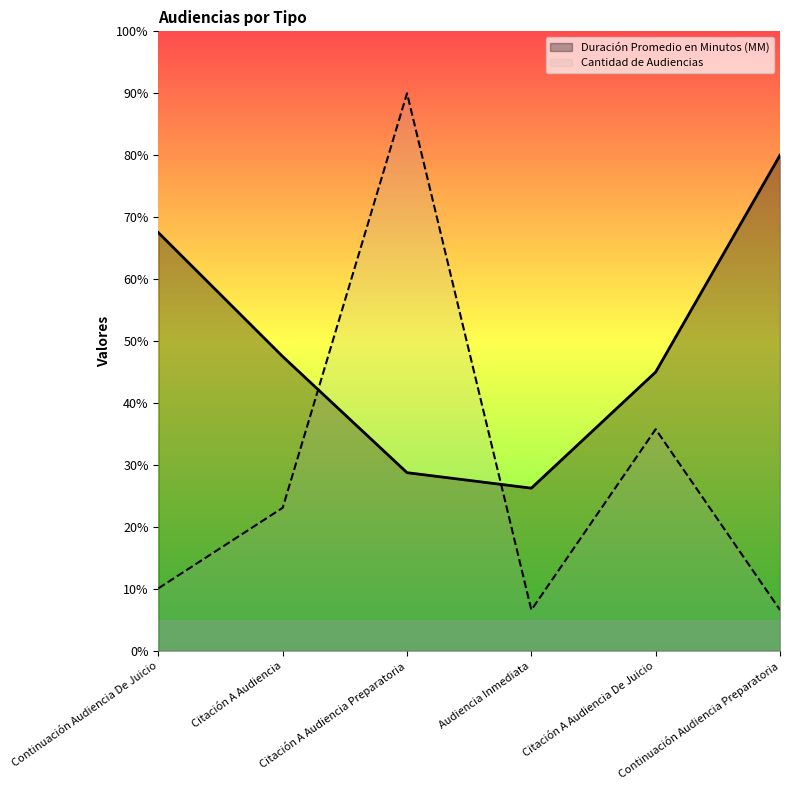

How many lines are shown in the chart?

2